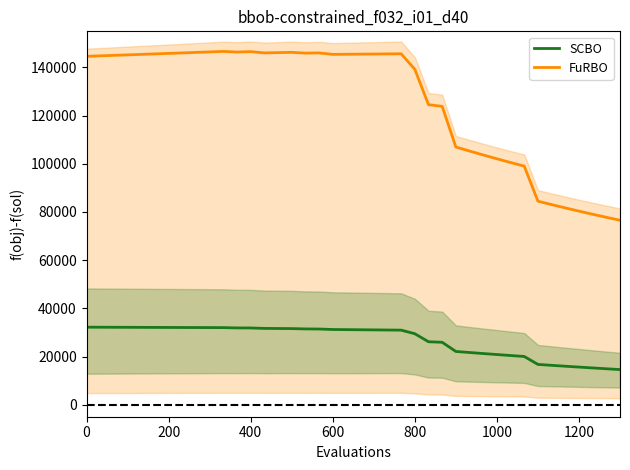

What is the lowest value of the SCBO series?

14571.6